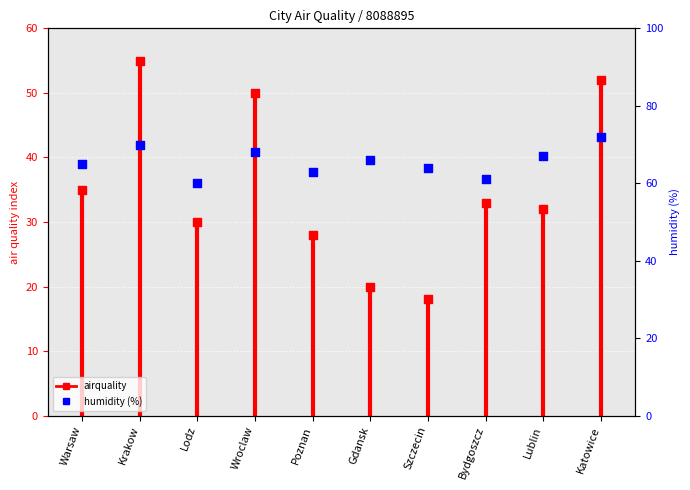

Which series contains the lowest Y value?

airquality